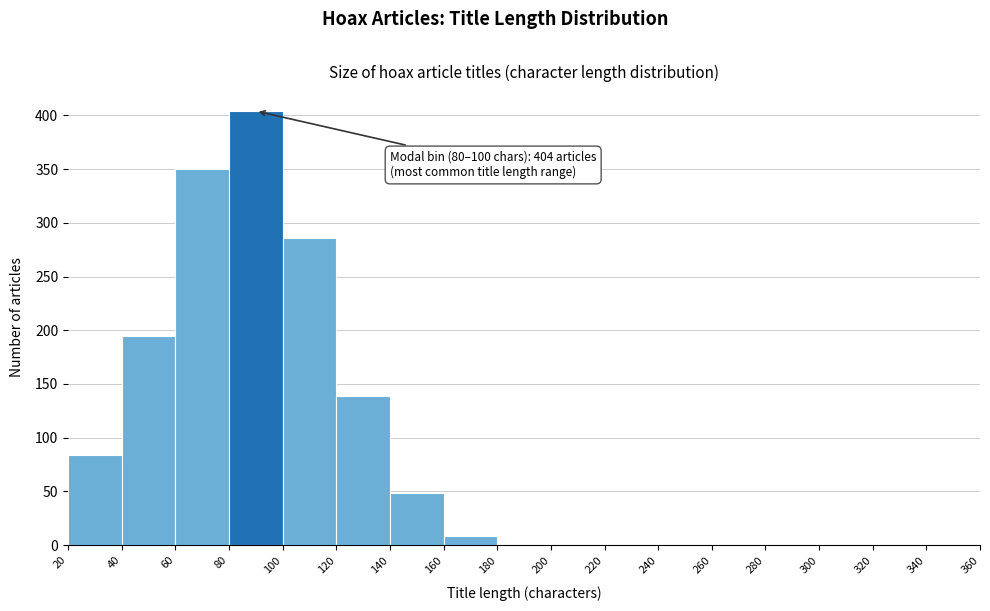

Over which range of the x-axis is the bar tallest?

80 to 100